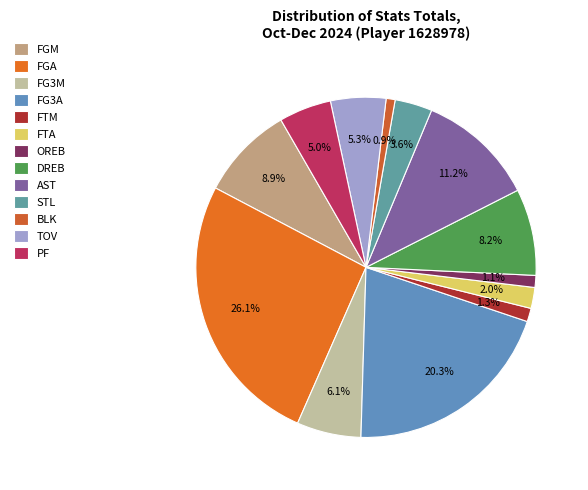

Which slice is the largest?

FGA